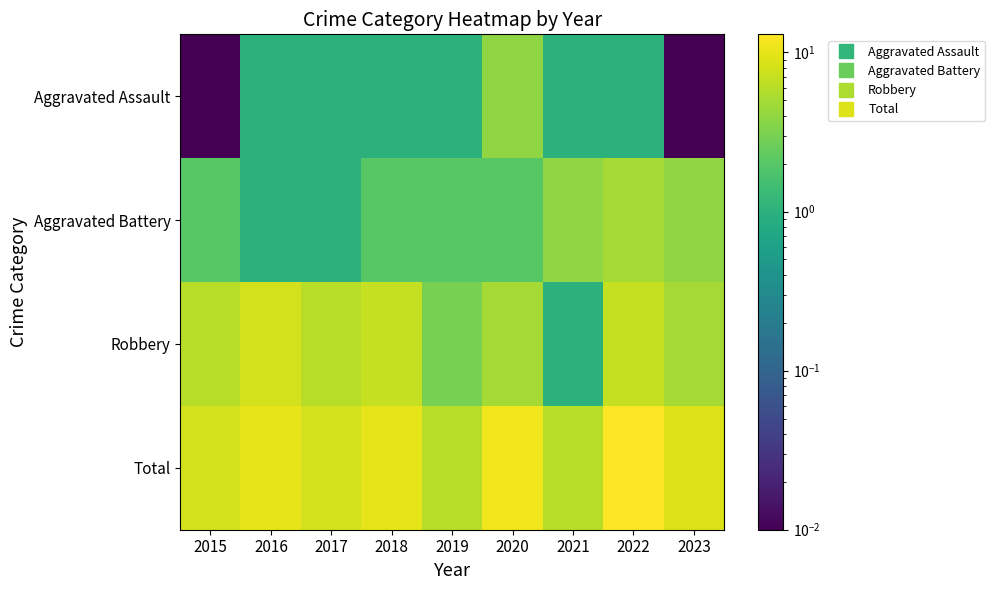

At 2018, list the series in order from smallest to largest.

Aggravated Assault, Aggravated Battery, Robbery, Total